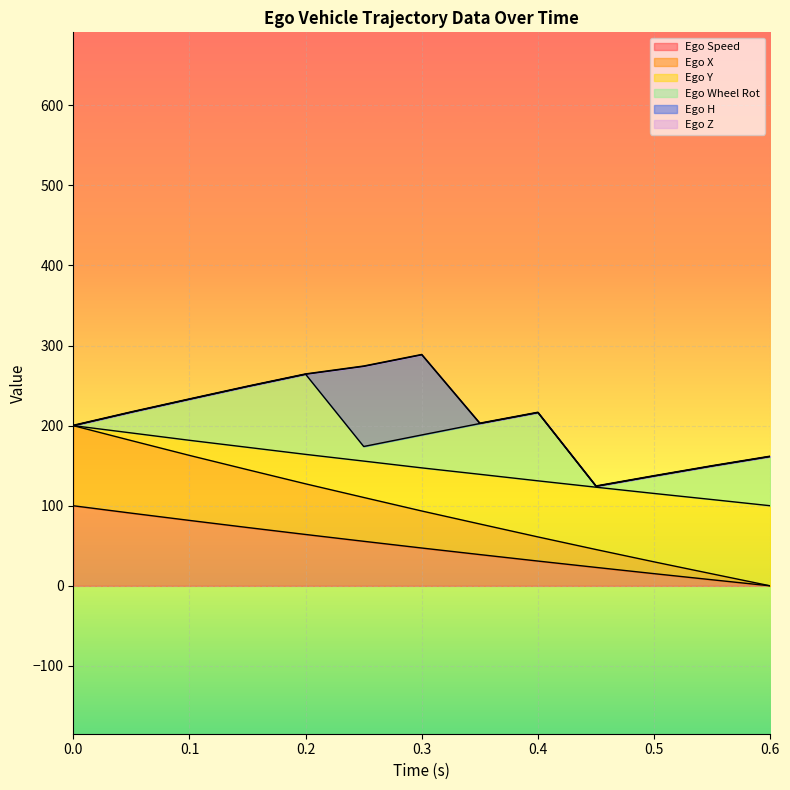

Which series has the widest spread of values?

Ego X